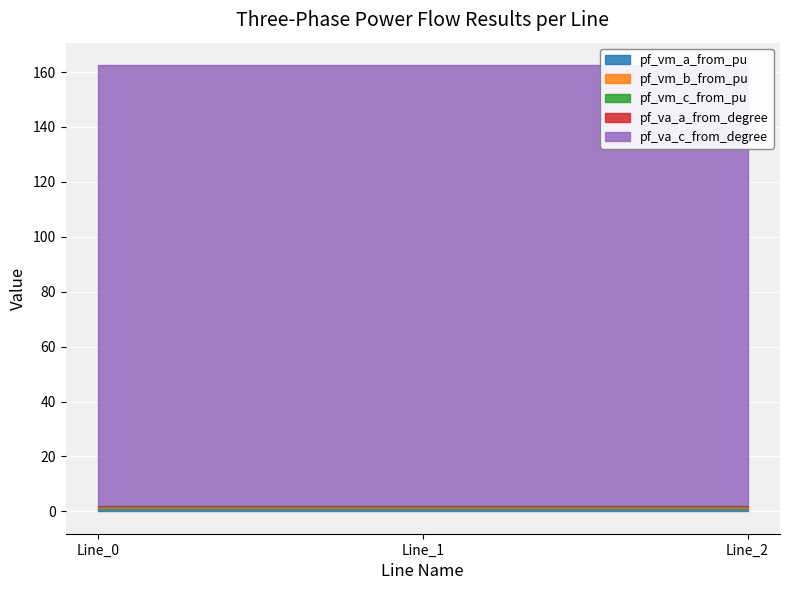

Reading left to right, transcribe all the data shown in this chart.

pf_vm_a_from_pu: Line_0=0.9	Line_1=0.9	Line_2=0.9
pf_vm_b_from_pu: Line_0=0.2	Line_1=0.2	Line_2=0.2
pf_vm_c_from_pu: Line_0=0.8	Line_1=0.8	Line_2=0.8
pf_va_a_from_degree: Line_0=0.0	Line_1=0.0	Line_2=0.0
pf_va_c_from_degree: Line_0=160.6	Line_1=160.6	Line_2=160.6